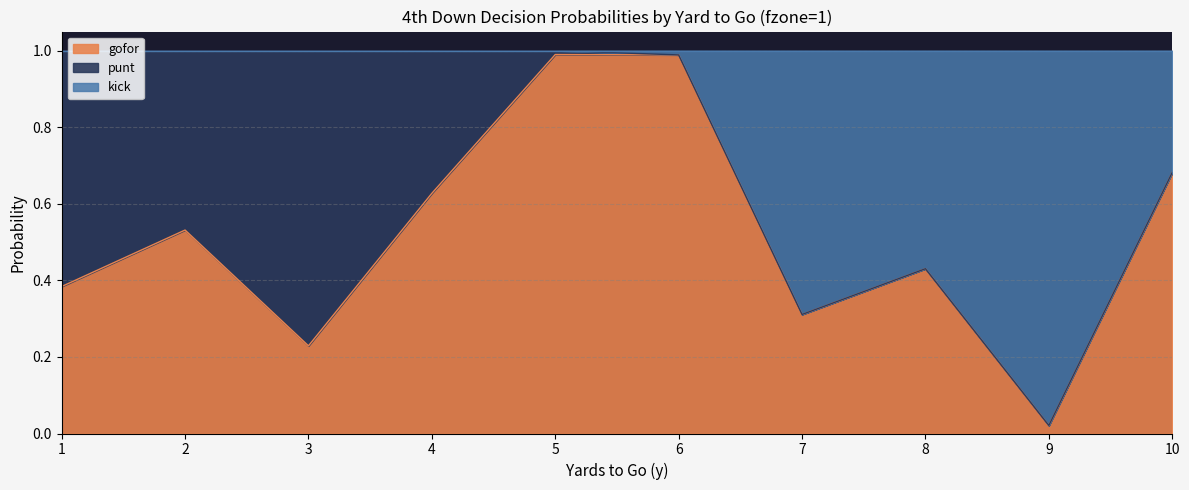

Between 1 and 6, which series saw the biggest shift?

gofor